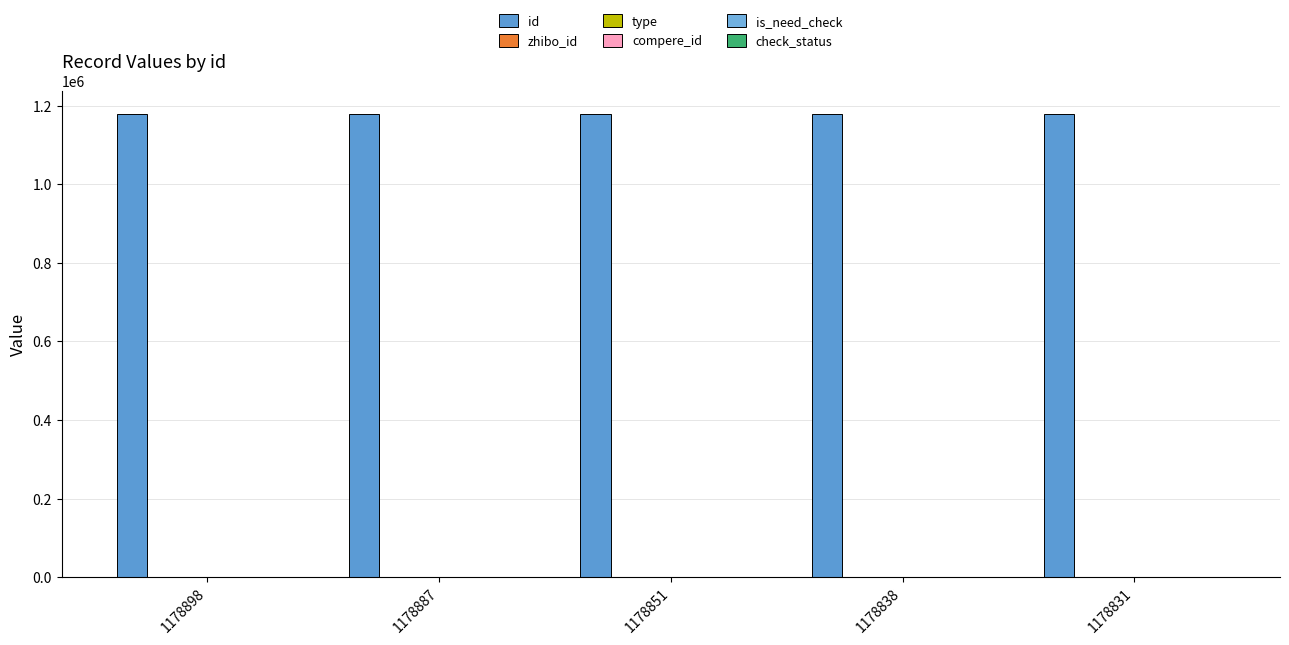

What is the greatest value displayed?

1178898